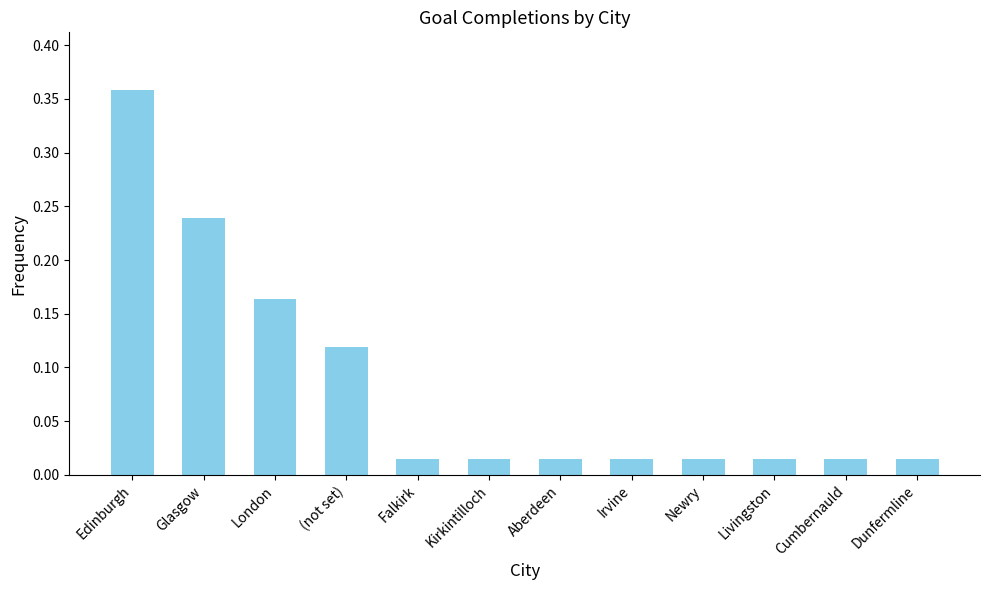

What is the label of the 12th bar from the right?

Edinburgh